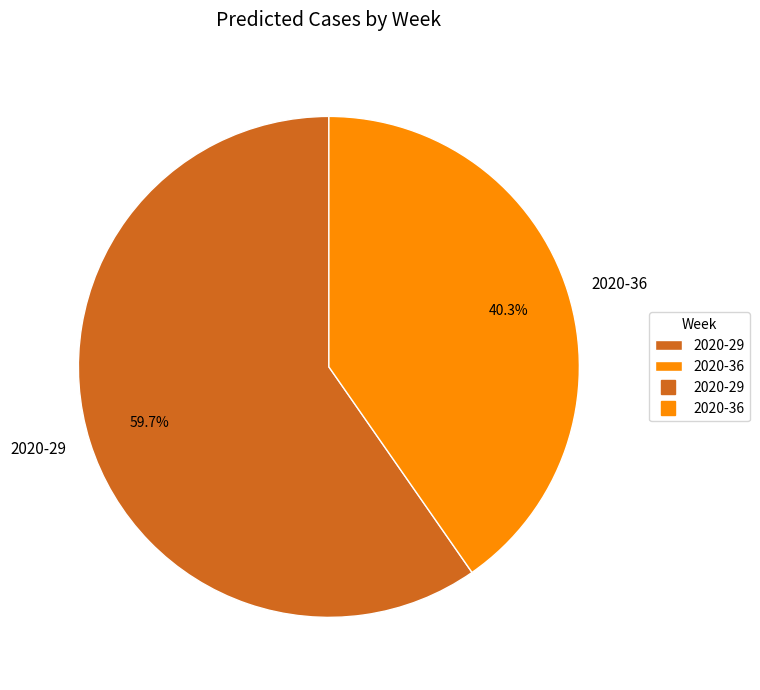

Which category has the biggest portion of the pie?

2020-29